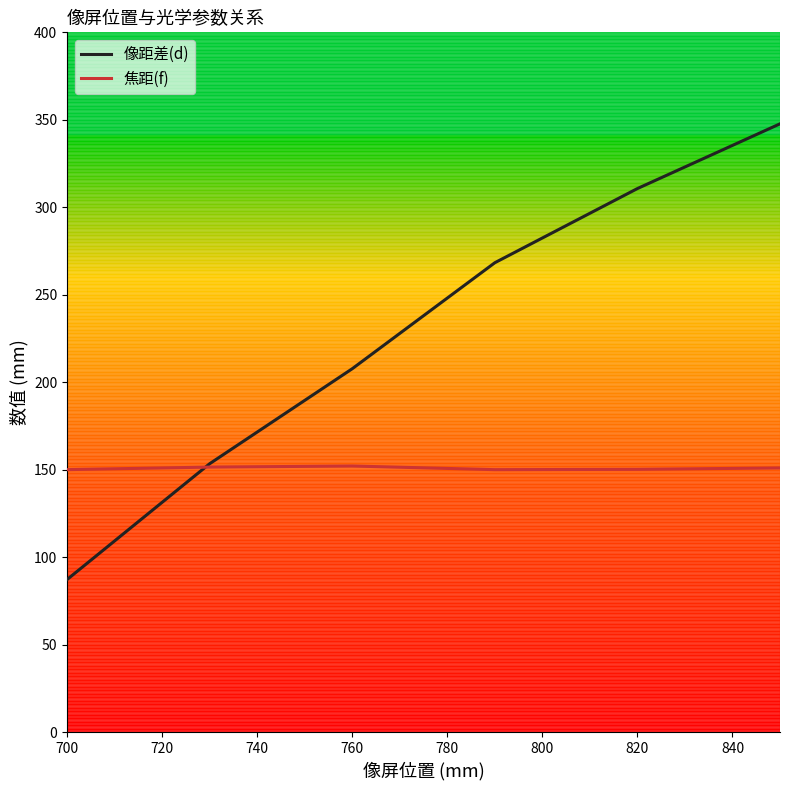

What is the maximum value for 焦距(f)?

152.1